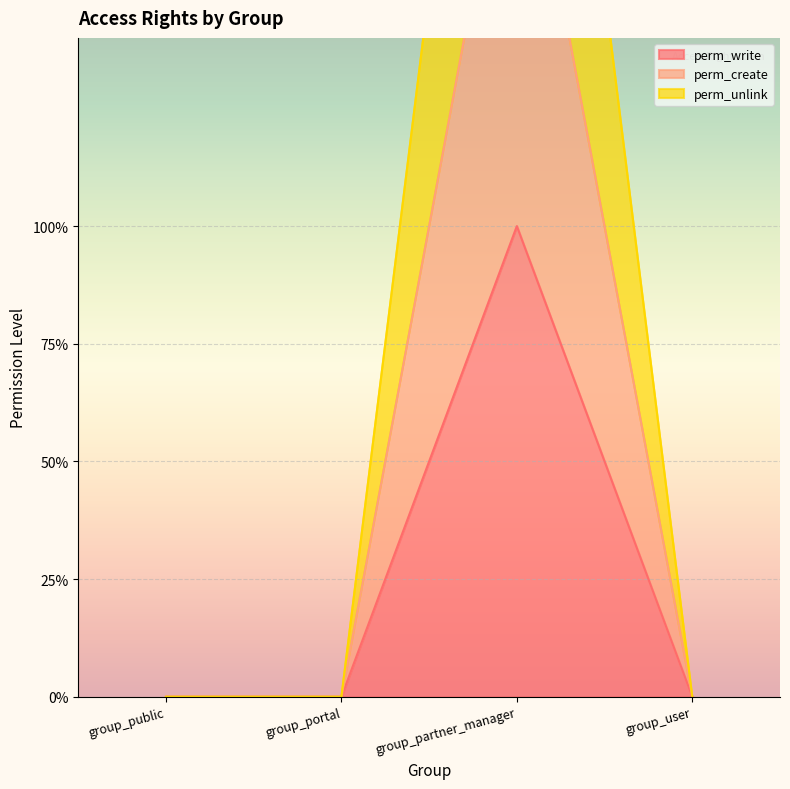

What is the label of the 3rd point from the left?

group_partner_manager